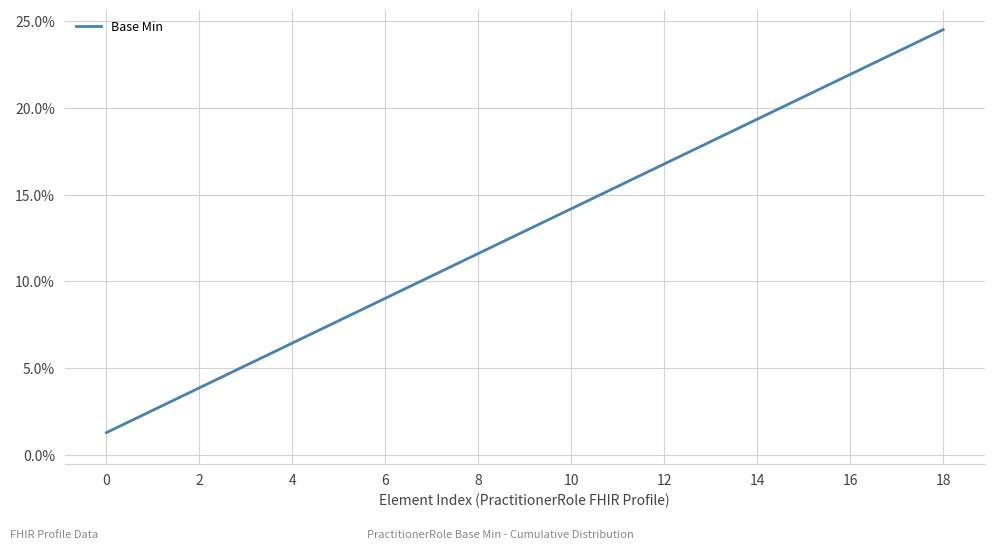

What is the average value?

12.9